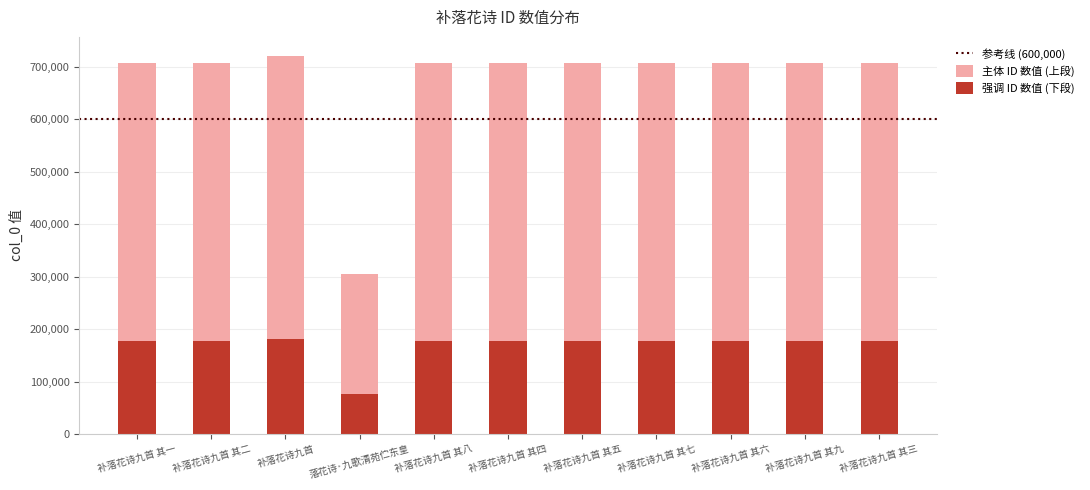

What is the total value across all series at 补落花诗九首 其五?

706819.0